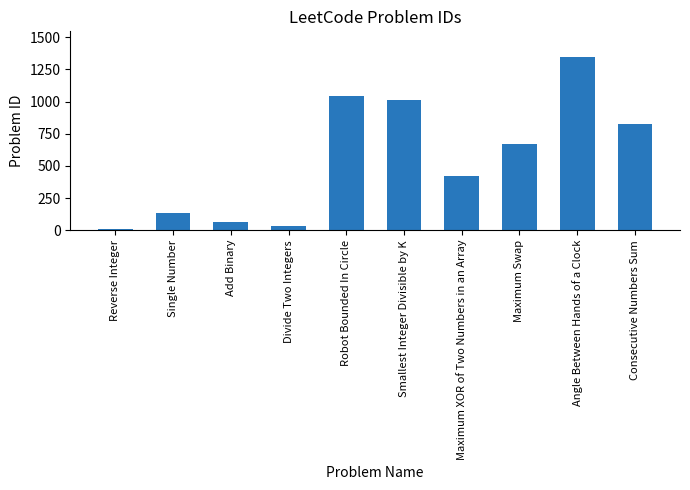

List the labels in order of value, smallest first.

Reverse Integer, Divide Two Integers, Add Binary, Single Number, Maximum XOR of Two Numbers in an Array, Maximum Swap, Consecutive Numbers Sum, Smallest Integer Divisible by K, Robot Bounded In Circle, Angle Between Hands of a Clock